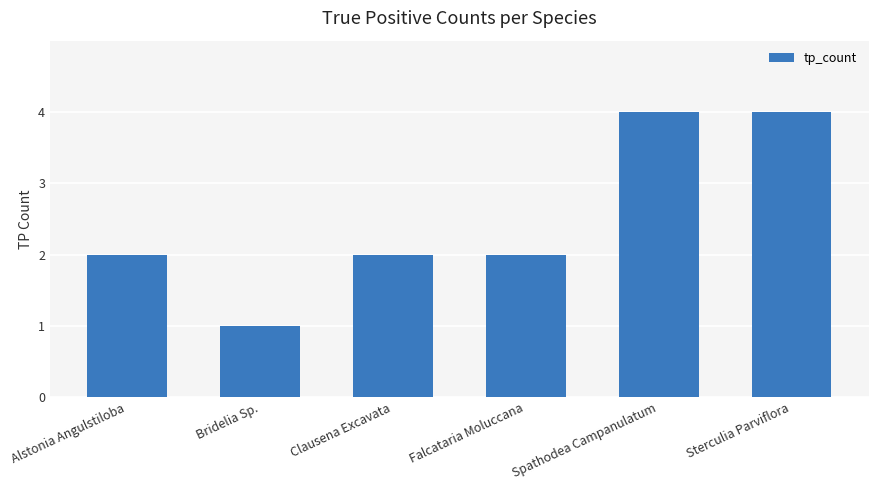

At which category does the chart reach its minimum across all series?

Bridelia Sp.